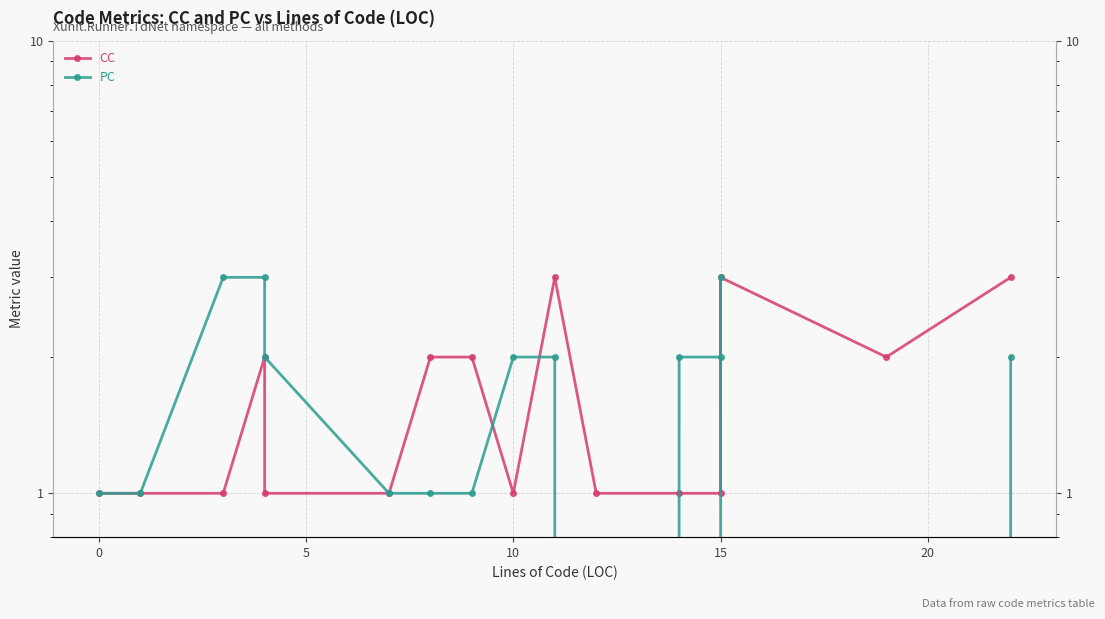

How many CC values are between 1 and 2?

13